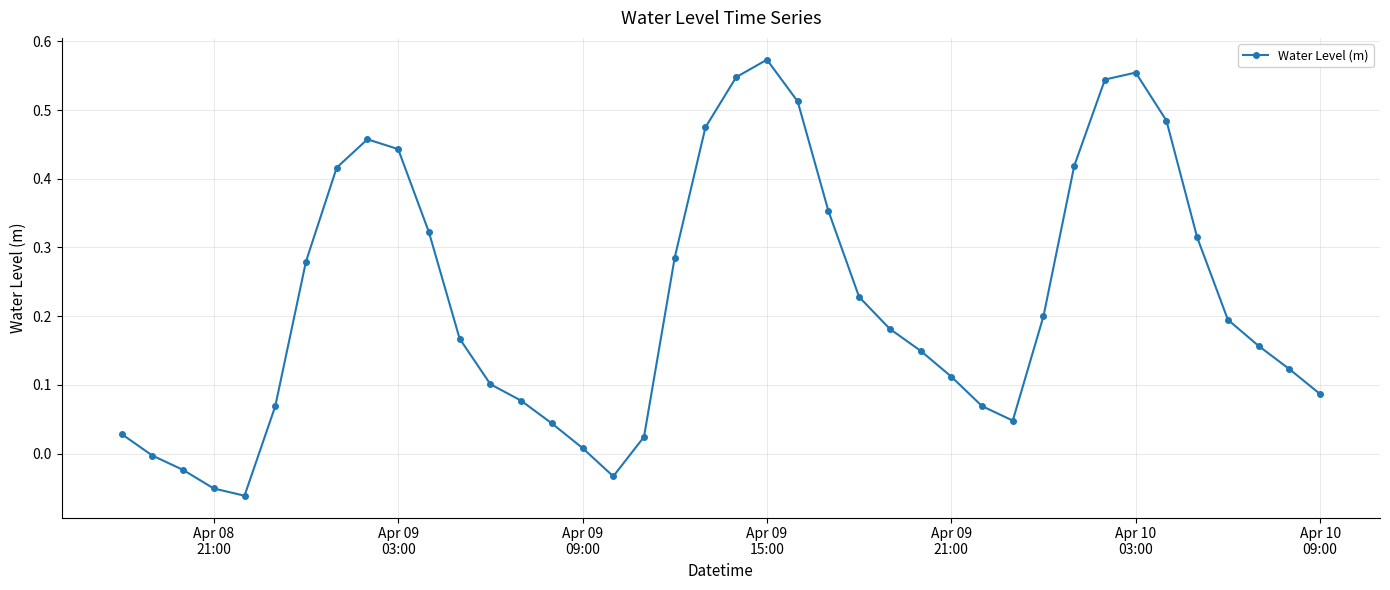

What is the sum of all values?

8.9